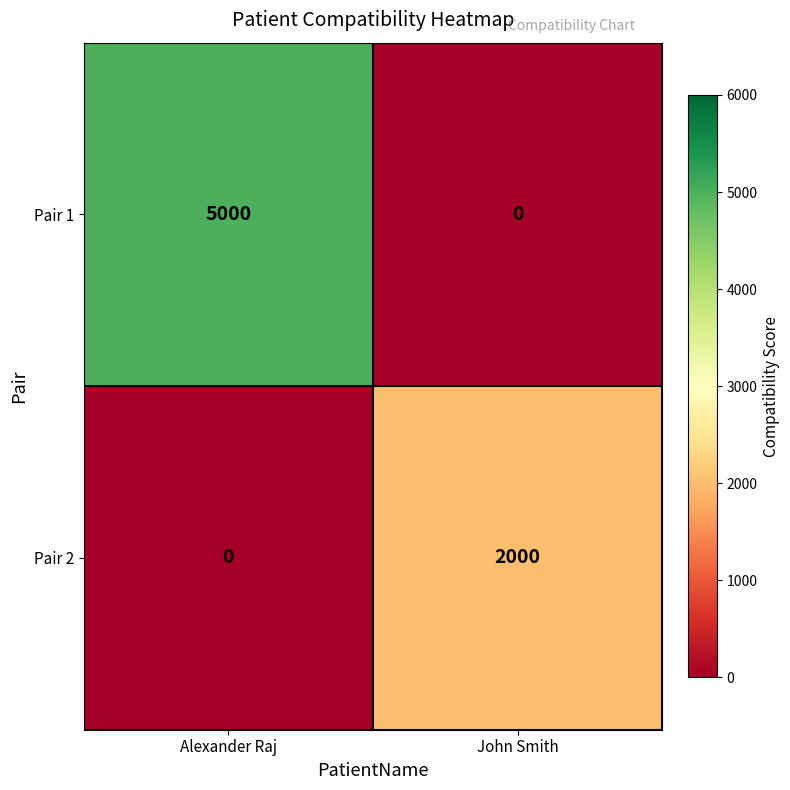

Which category has the highest value across all series?

Alexander Raj